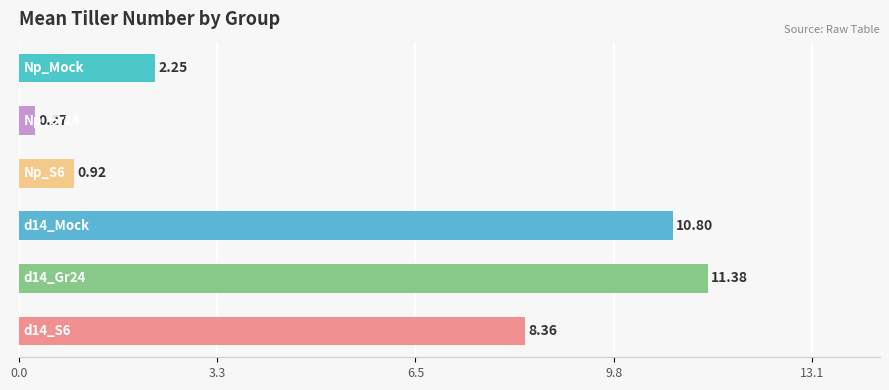

How many data points are less than 8?

3